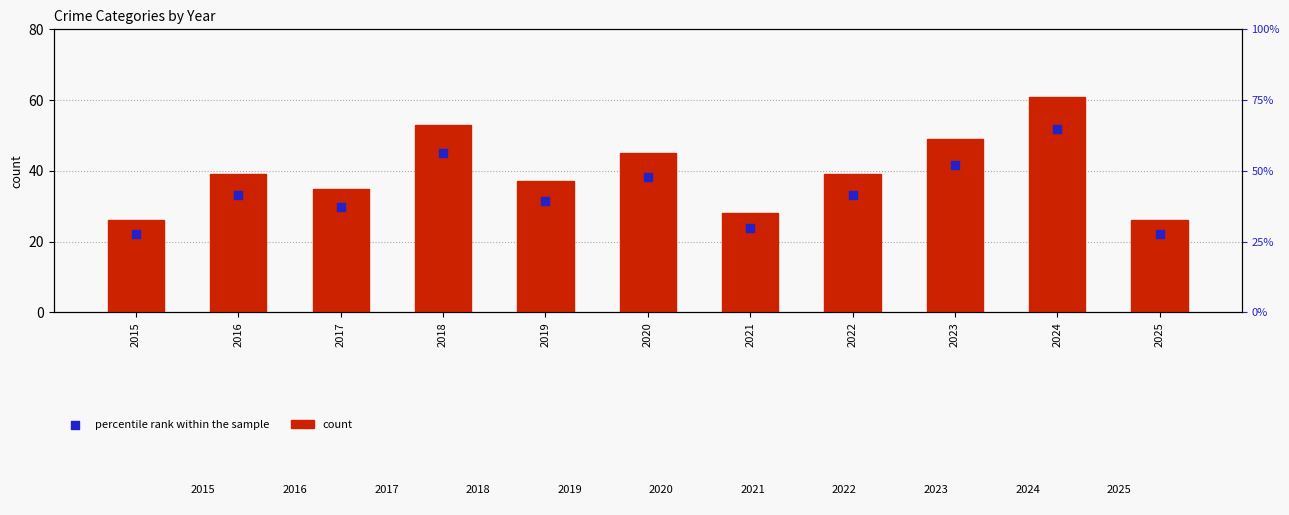

At how many categories does at least one series exceed 53?

1